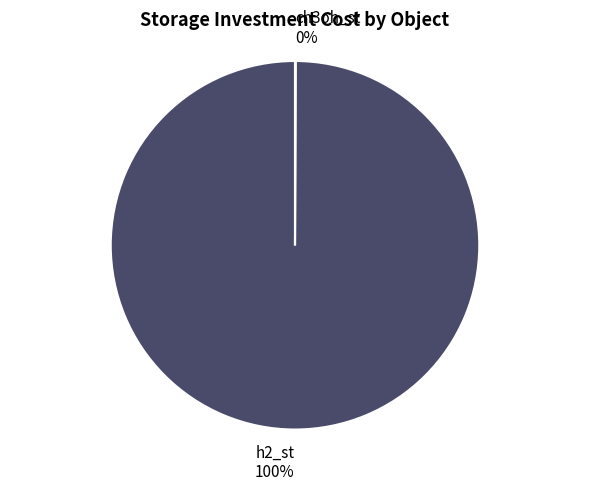

To the nearest percent, what is the difference between the largest and smallest slice percentages?

100%